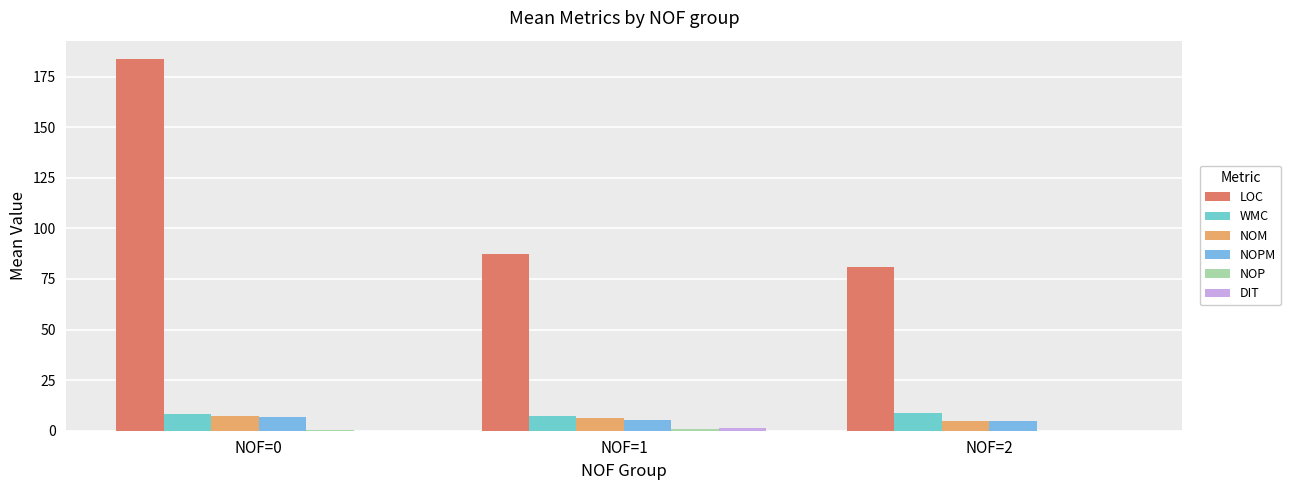

Which label corresponds to the largest value in the chart?

NOF=0